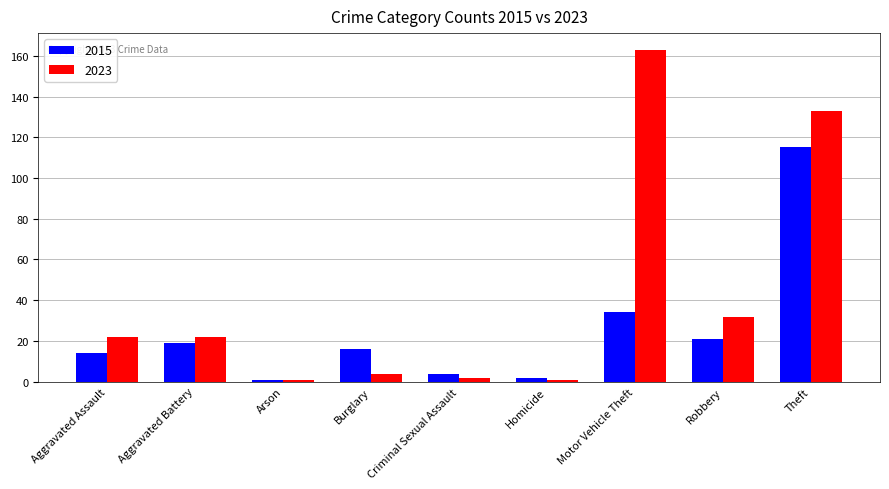

What is the sum of all 2015 values?

226